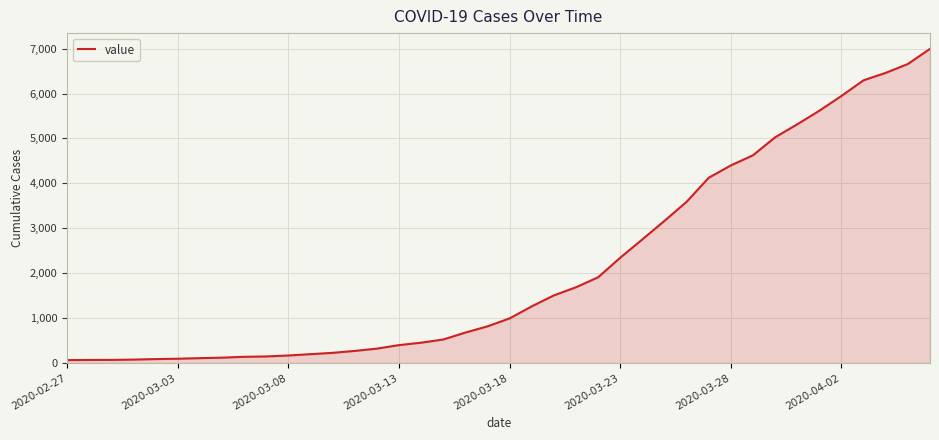

What is the greatest value displayed?

6995